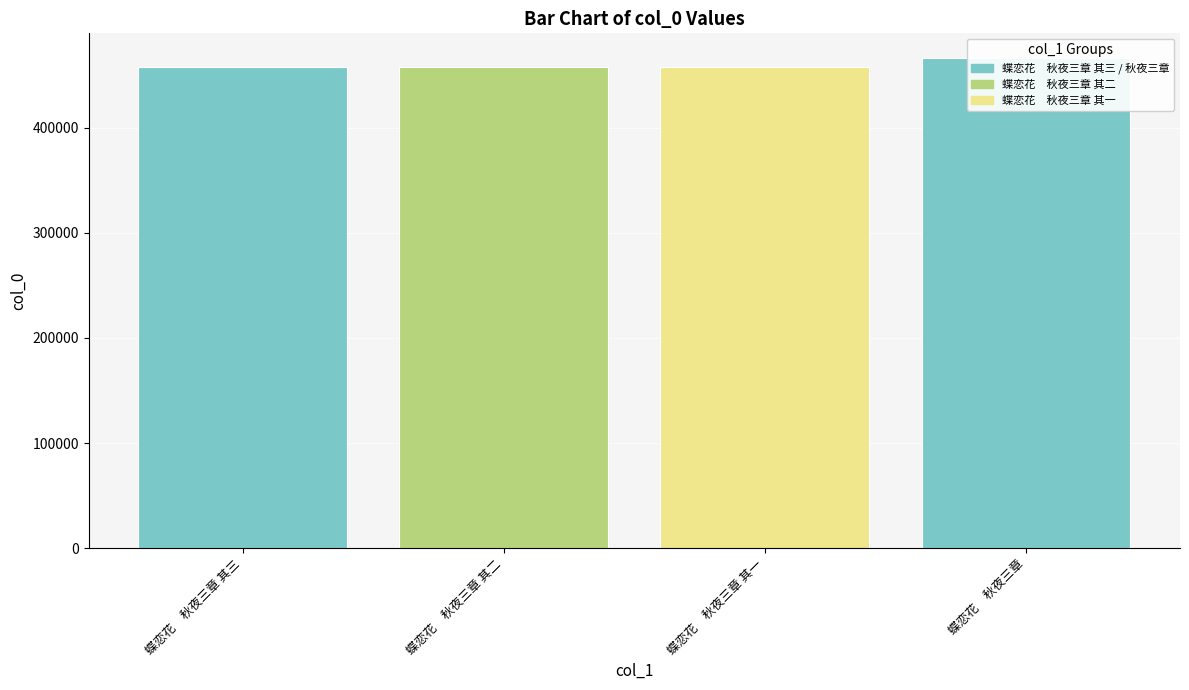

True or false: the data shows 286084 at 蝶恋花　秋夜三章 其二.

False